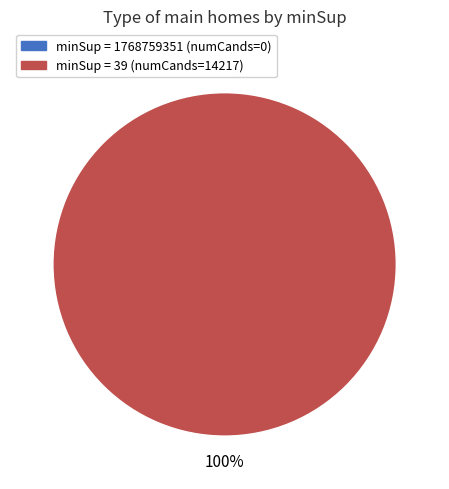

How many slices are in this pie chart?

2